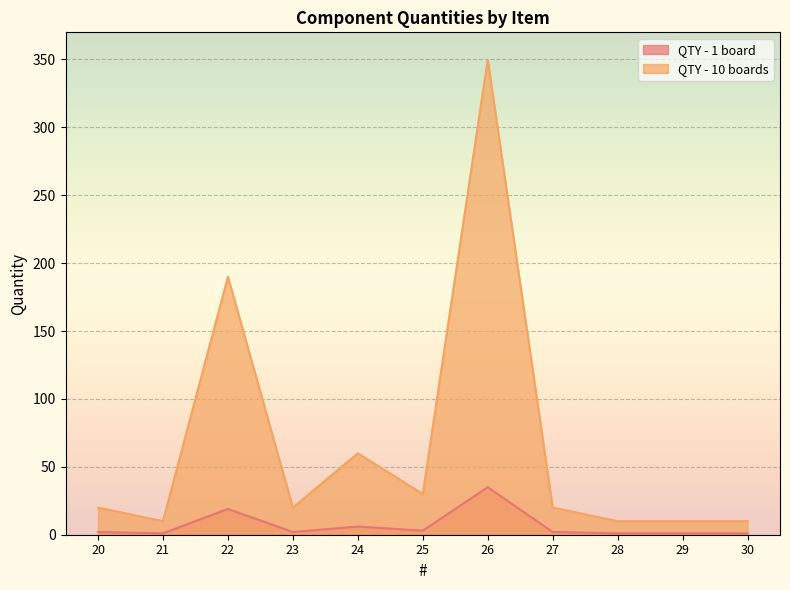

Which has a higher value, 20 or 25?

25